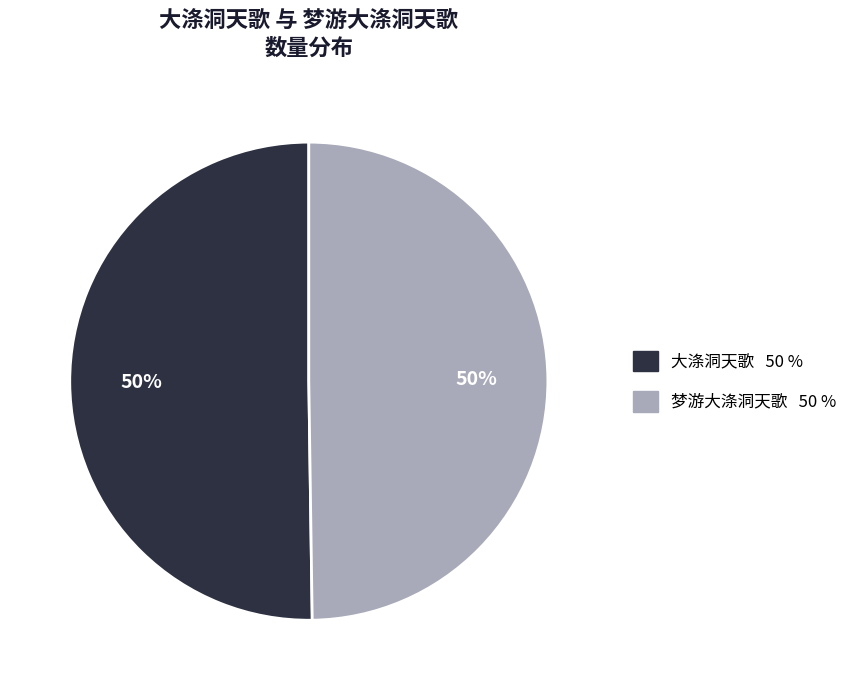

True or false: 梦游大涤洞天歌 50 % accounts for 50% of the total.

True